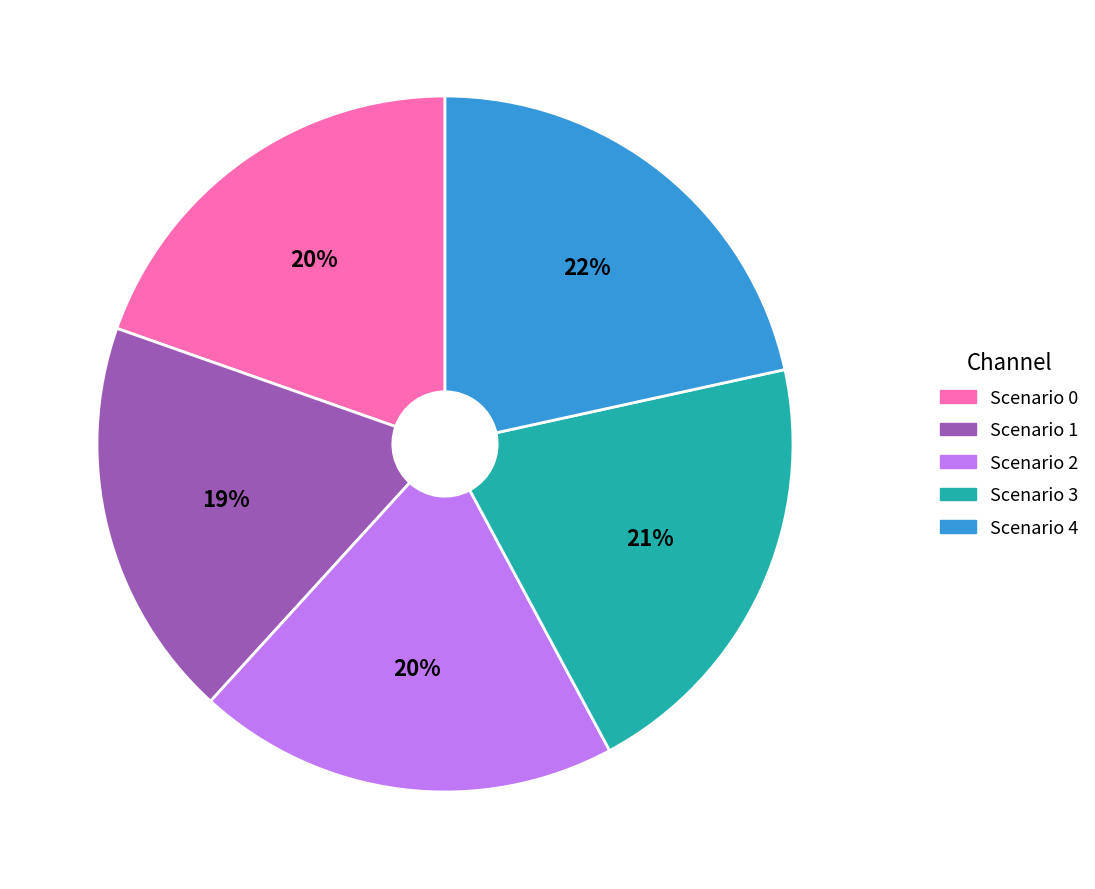

Between Scenario 1 and Scenario 0, which is larger?

Scenario 0